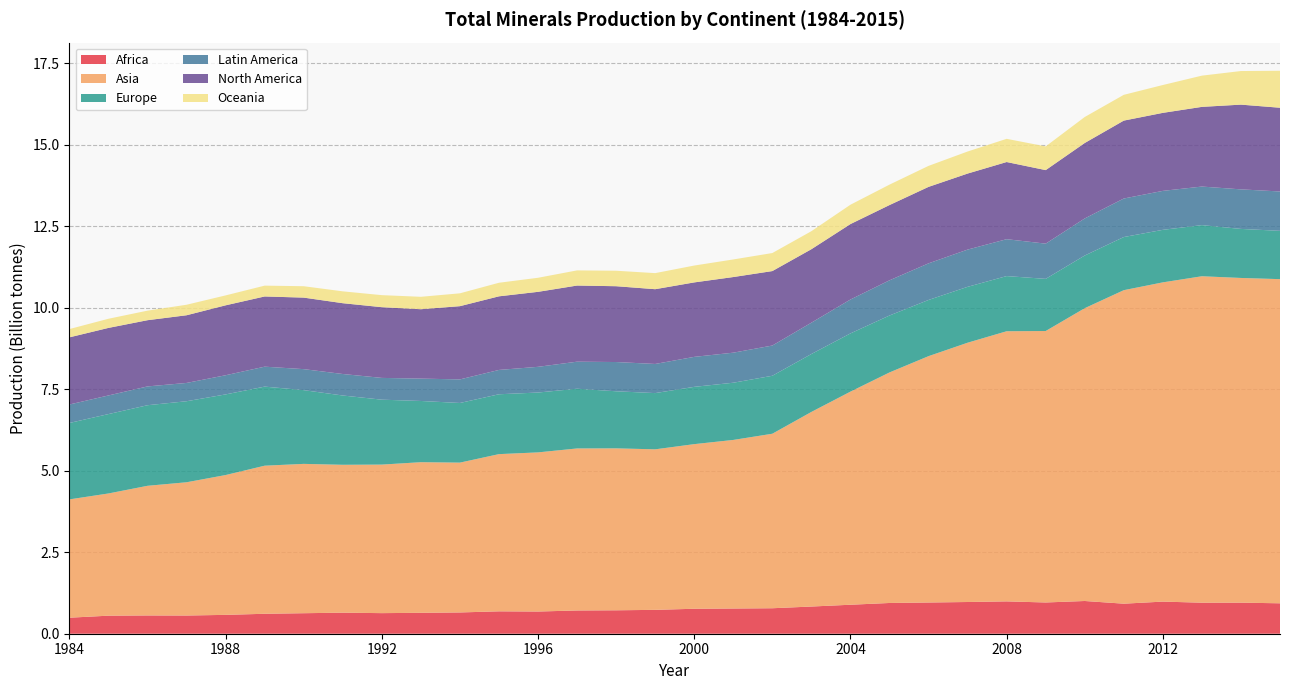

Reading right to left, extract all data points from this chart.

Africa: 2015=933400198	2014=952976459	2013=951918650	2012=985160506	2011=921453507	2010=1003909092	2009=958556179	2008=991937152	2007=972895788	2006=957603842	2005=943073714	2004=889067859	2003=833848799	2002=781625699	2001=773433662	2000=765702331	1999=732135518	1998=718731335	1997=713245470	1996=680830161	1995=686913816	1994=652564811	1993=641420973	1992=631546032	1991=645648838	1990=629184775	1989=611692065	1988=578419742	1987=558160627	1986=560388341	1985=553610942	1984=491276721
Asia: 2015=9943982008	2014=9960843999	2013=10014173009	2012=9793481570	2011=9617220272	2010=8983004247	2009=8327481890	2008=8286983230	2007=7954033374	2006=7557360455	2005=7072097987	2004=6537363245	2003=5969838523	2002=5353312941	2001=5171449897	2000=5050224189	1999=4924510040	1998=4967935147	1997=4970408515	1996=4882020397	1995=4822424867	1994=4596421153	1993=4620564614	1992=4556779138	1991=4536760883	1990=4581111967	1989=4542976249	1988=4289363196	1987=4088021872	1986=3977354418	1985=3748971830	1984=3629652310
Europe: 2015=1481935544	2014=1504369980	2013=1568402181	2012=1611262984	2011=1630371111	2010=1615188256	2009=1599878098	2008=1692279253	2007=1714406759	2006=1723666515	2005=1746329516	2004=1786038061	2003=1776788494	2002=1778171231	2001=1754754434	2000=1757375135	1999=1724963219	1998=1750795285	1997=1831925570	1996=1836042171	1995=1836558823	1994=1829599528	1993=1878025840	1992=1991362637	1991=2125370445	1990=2262094481	1989=2425890061	1988=2473446291	1987=2485808994	1986=2471871440	1985=2435115220	1984=2344219457
Latin America: 2015=1207621082	2014=1213355288	2013=1183199725	2012=1195526779	2011=1181951187	2010=1137680197	2009=1080685657	2008=1131847305	2007=1142410408	2006=1123355810	2005=1079858711	2004=1039779479	2003=961412793	2002=927514165	2001=922113642	2000=919701536	1999=893953946	1998=897285079	1997=829834068	1996=788668369	1995=746551891	1994=723414231	1993=686093646	1992=668023660	1991=659768624	1990=644455639	1989=611810993	1988=588025283	1987=561157008	1986=576852087	1985=571597540	1984=566688936
North America: 2015=2568568853	2014=2599083407	2013=2444430828	2012=2393123293	2011=2389906798	2010=2314559756	2009=2255473575	2008=2367026228	2007=2332459751	2006=2345742837	2005=2308717247	2004=2314662973	2003=2253609895	2002=2284273980	2001=2319958779	2000=2284170874	1999=2293470914	1998=2325691206	1997=2335554275	1996=2300299609	1995=2257871963	1994=2246327973	1993=2128615209	1992=2169517257	1991=2171842935	1990=2193925543	1989=2153501234	1988=2145067916	1987=2076380706	1986=2031378650	1985=2072210148	1984=2059858850
Oceania: 2015=1134181099	2014=1030901476	2013=958116638	2012=854031656	2011=790727529	2010=797258617	2009=727421586	2008=711554153	2007=676452875	2006=643999097	2005=626746078	2004=593202133	2003=552944474	2002=553396978	2001=539619218	2000=517125075	1999=492670070	1998=474888414	1997=464933988	1996=431444514	1995=416271233	1994=394043051	1993=381050782	1992=369160508	1991=363875775	1990=349502818	1989=332206731	1988=304198195	1987=322496570	1986=293089049	1985=280585462	1984=254304717